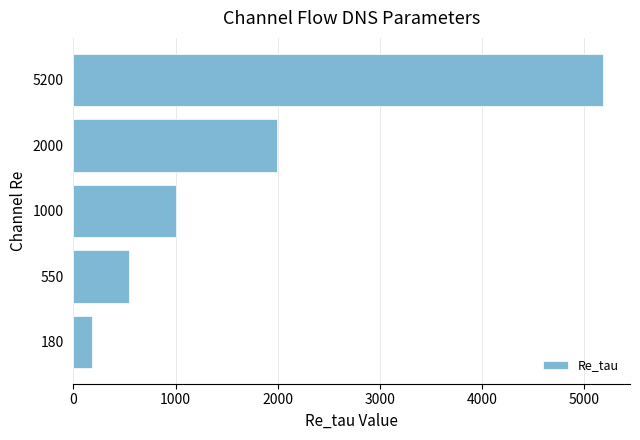

List the labels in order of value, largest first.

5200, 2000, 1000, 550, 180